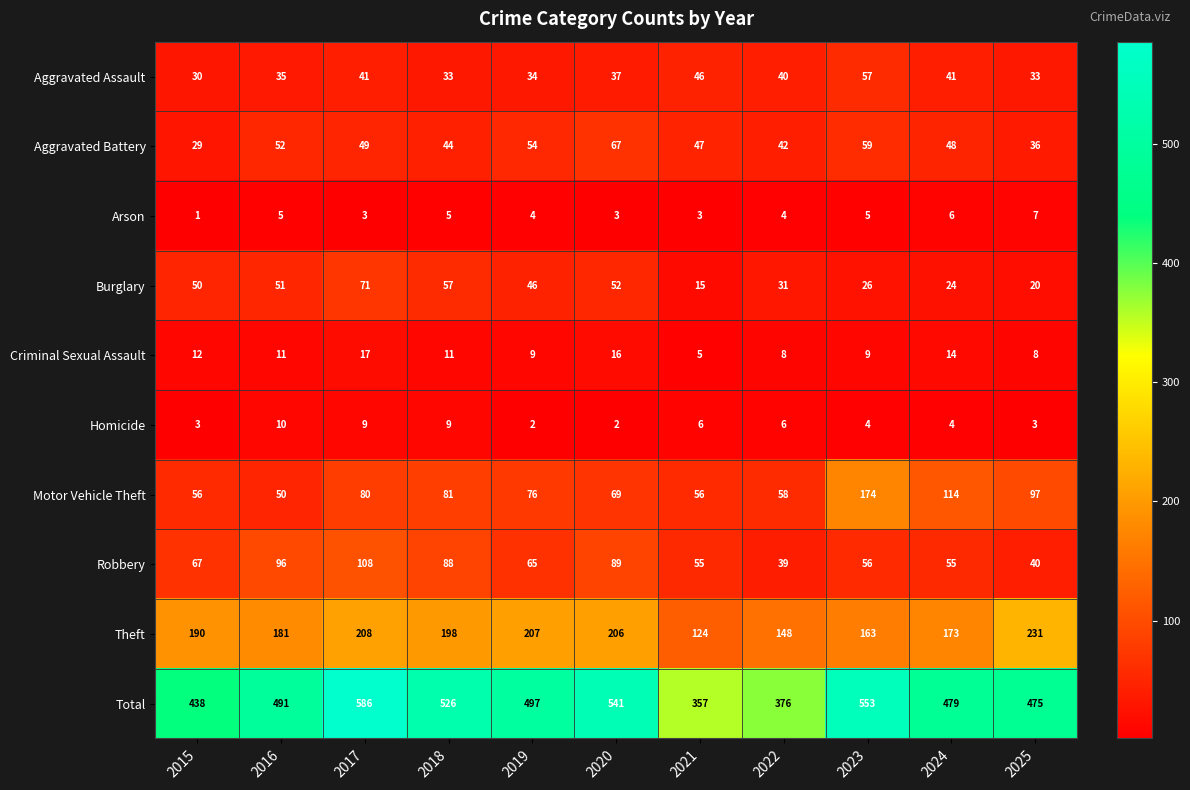

At which category is the sum across all series the highest?

2017